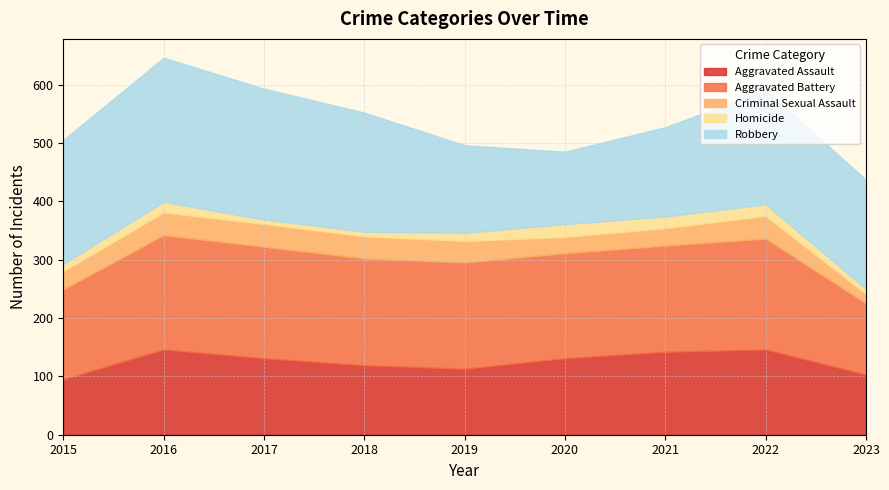

What is the sum of the Robbery values at 2022 and 2020?

320